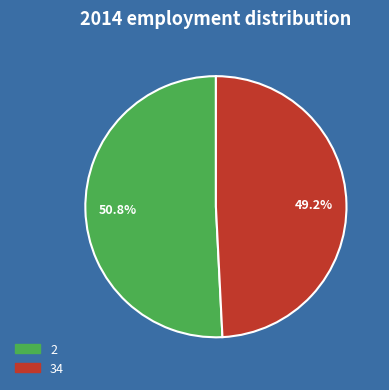

Combined, do 2 and 34 account for over 50%?

Yes